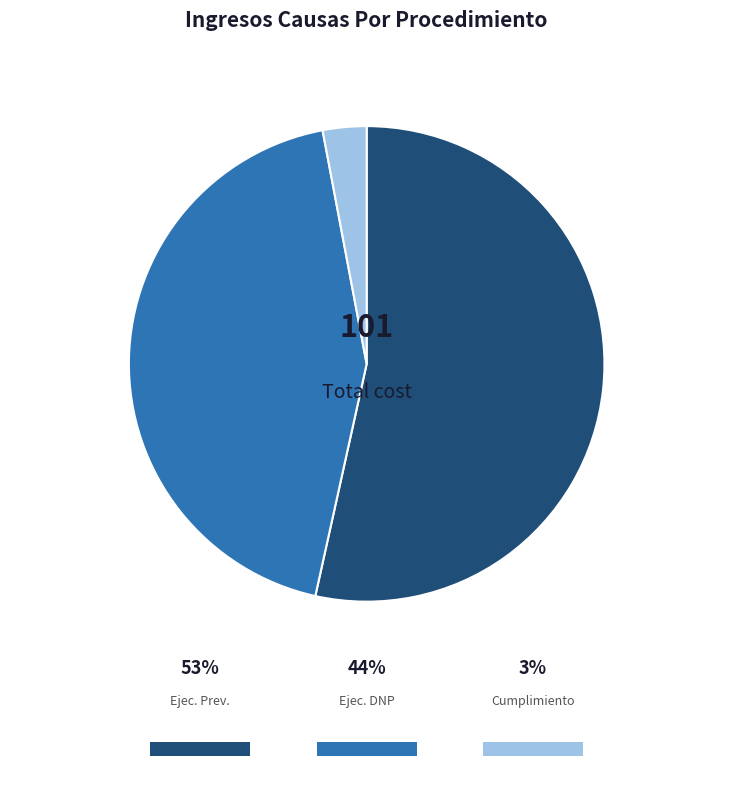

Rank the categories by value from highest to lowest.

Ejecutivo Previsional, Ejecutivo Dnp Automática, Cumplimiento